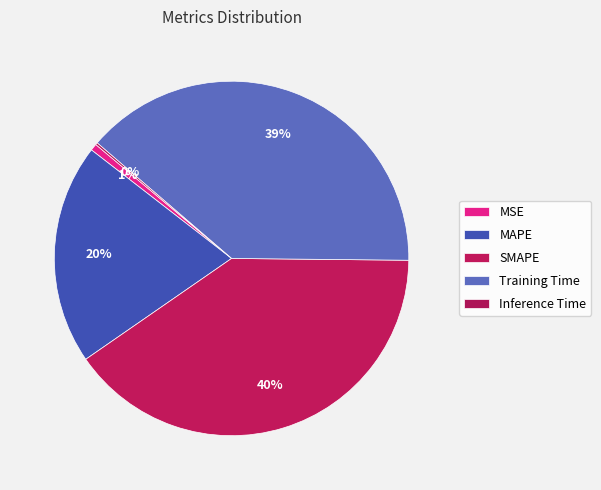

To the nearest percent, what is the combined percentage of Training Time and MAPE?

59%